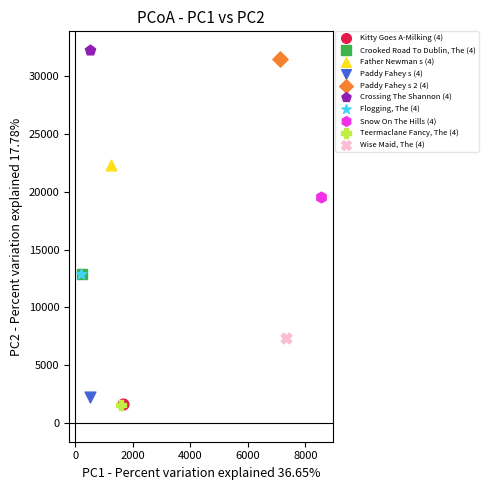

Which series reaches the maximum Y coordinate?

Crossing The Shannon (4)